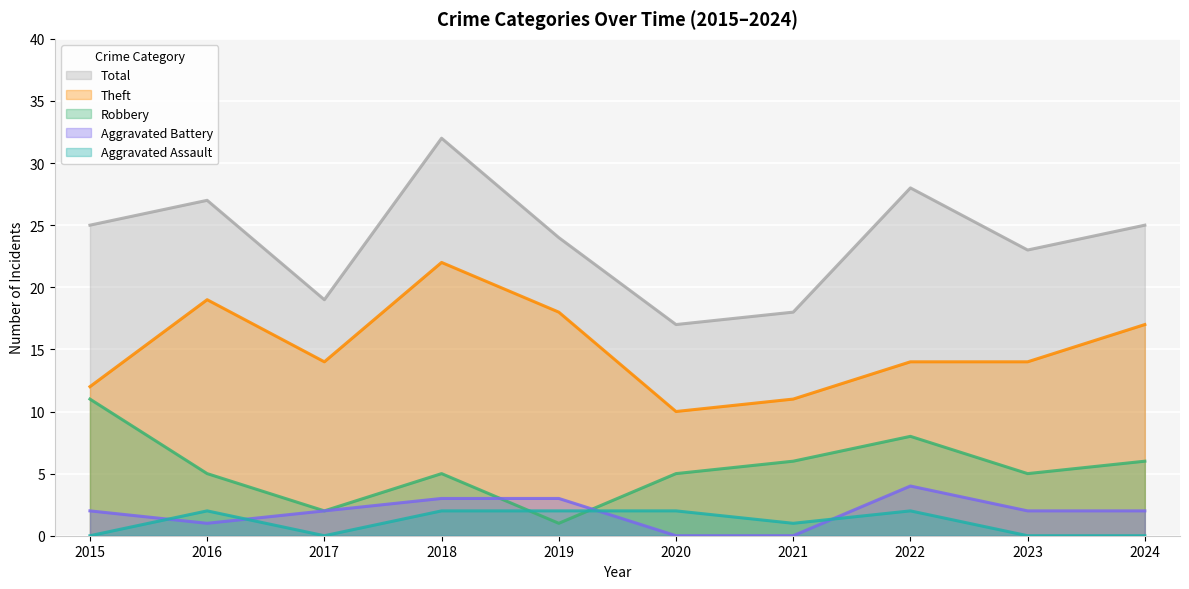

What is the sum of all Aggravated Assault values?

11